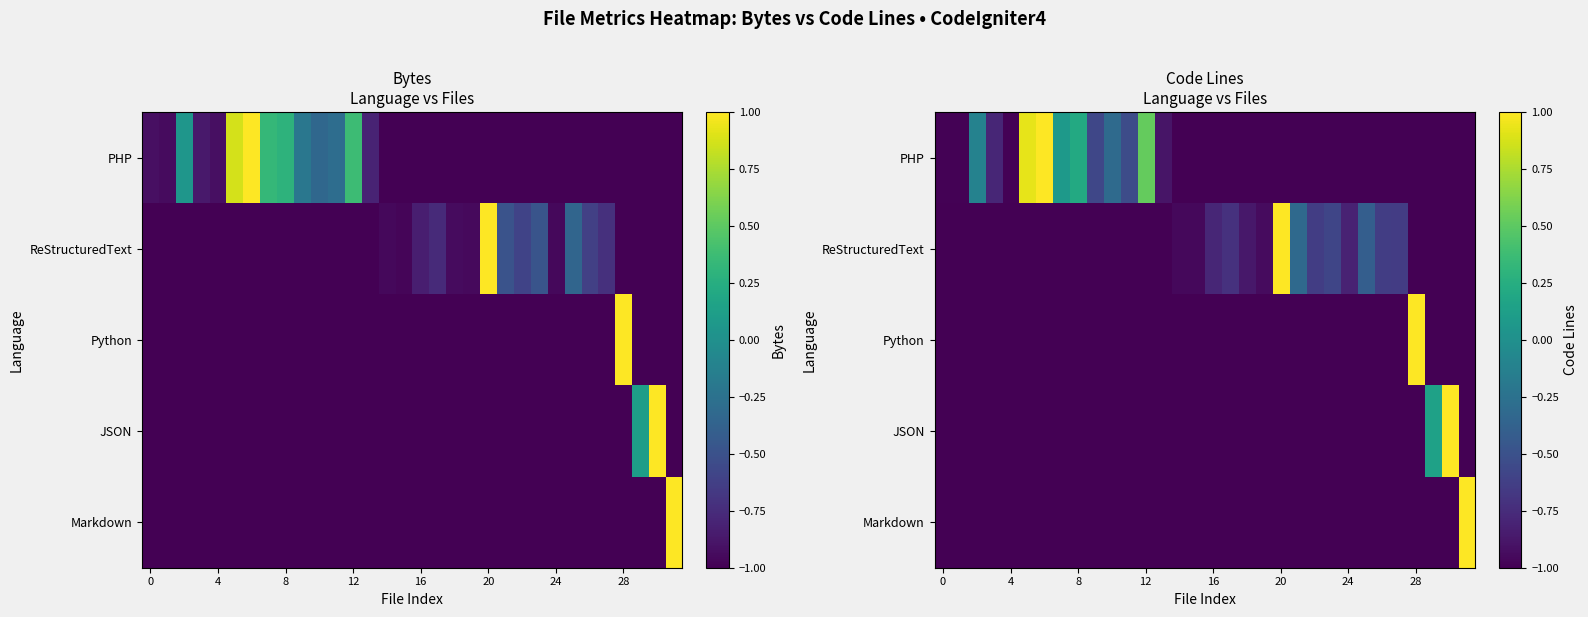

Count the Python values in the range -1 to 0.

31